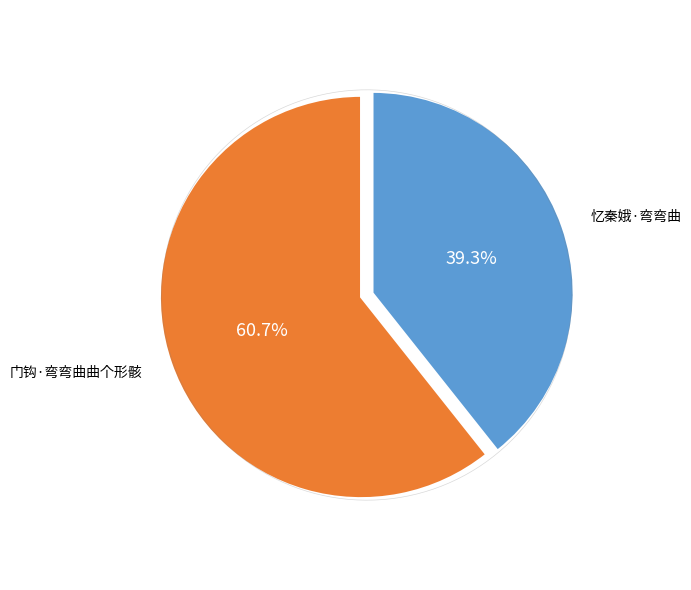

Does 忆秦娥·弯弯曲 represent more than half of the total?

No